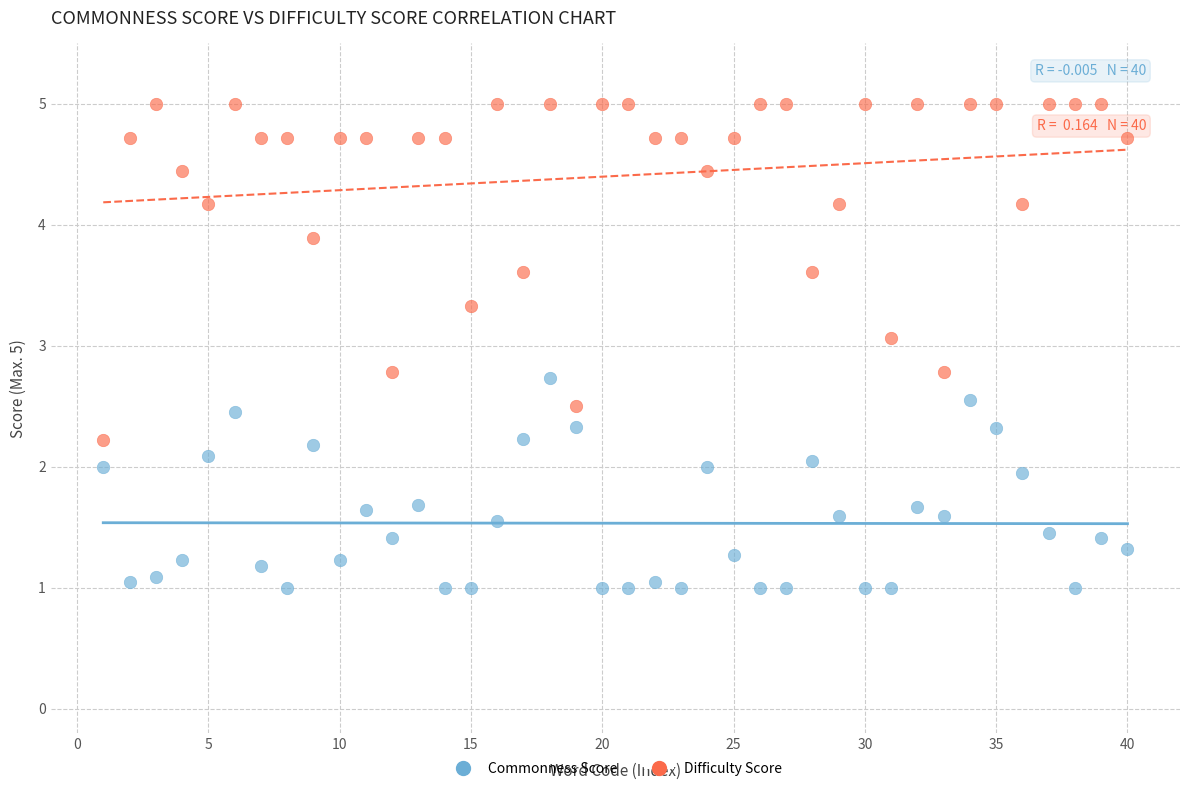

What are all the series names shown in the legend?

Commonness Score, Difficulty Score